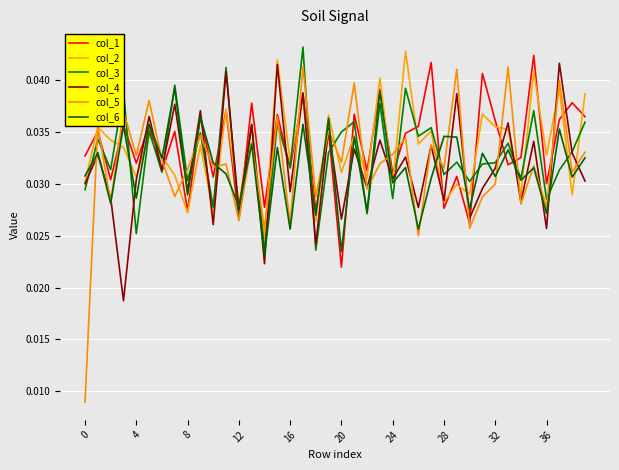

Is this an area chart (filled region under the line)?

No